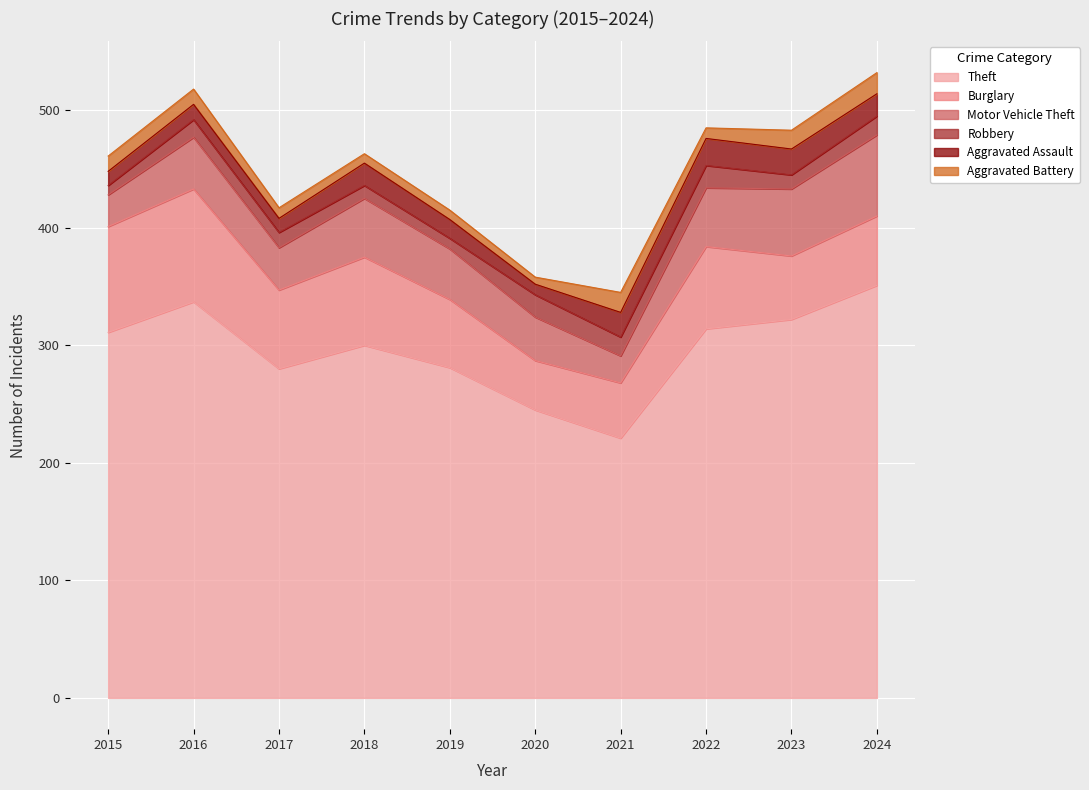

True or false: Burglary has more than 1 interior local peaks.

True